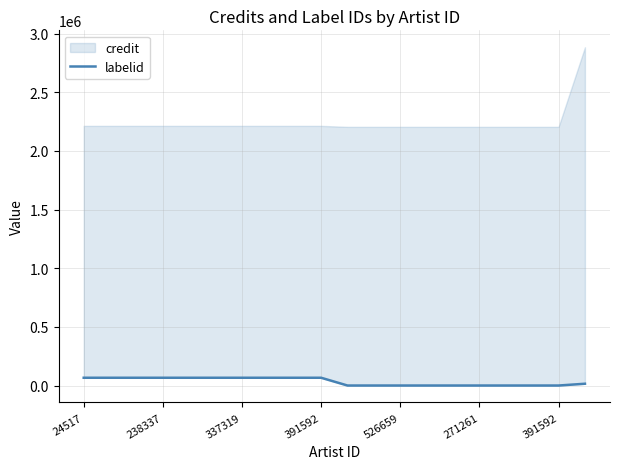

How many categories are shown in the chart?

20